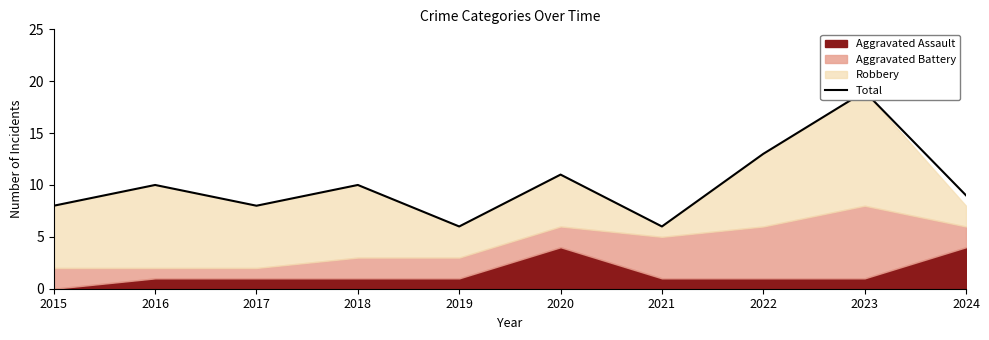

Where is the first local maximum?

2016